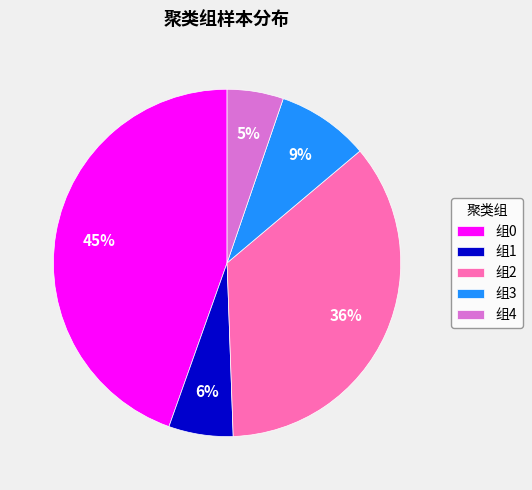

Approximately how many times larger is the value at 组1 compared to 组3?

0.7